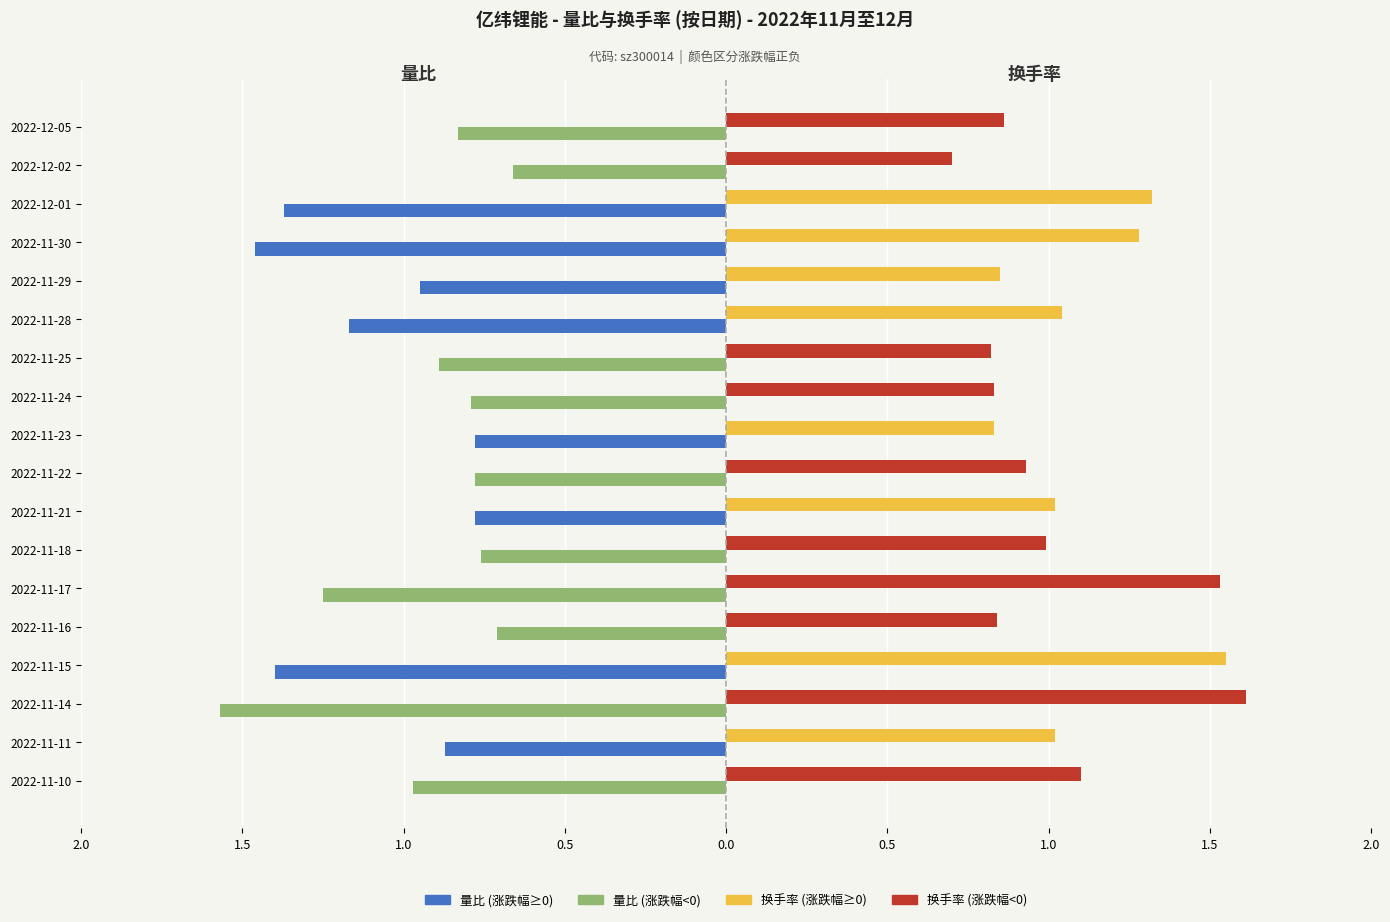

Reading left to right, list all the values displayed in this chart.

量比: -1.0	-0.9	-1.6	-1.4	-0.7	-1.2	-0.8	-0.8	-0.8	-0.8	-0.8	-0.9	-1.2	-0.9	-1.5	-1.4	-0.7	-0.8
换手率: 1.1	1.0	1.6	1.6	0.8	1.5	1.0	1.0	0.9	0.8	0.8	0.8	1.0	0.8	1.3	1.3	0.7	0.9